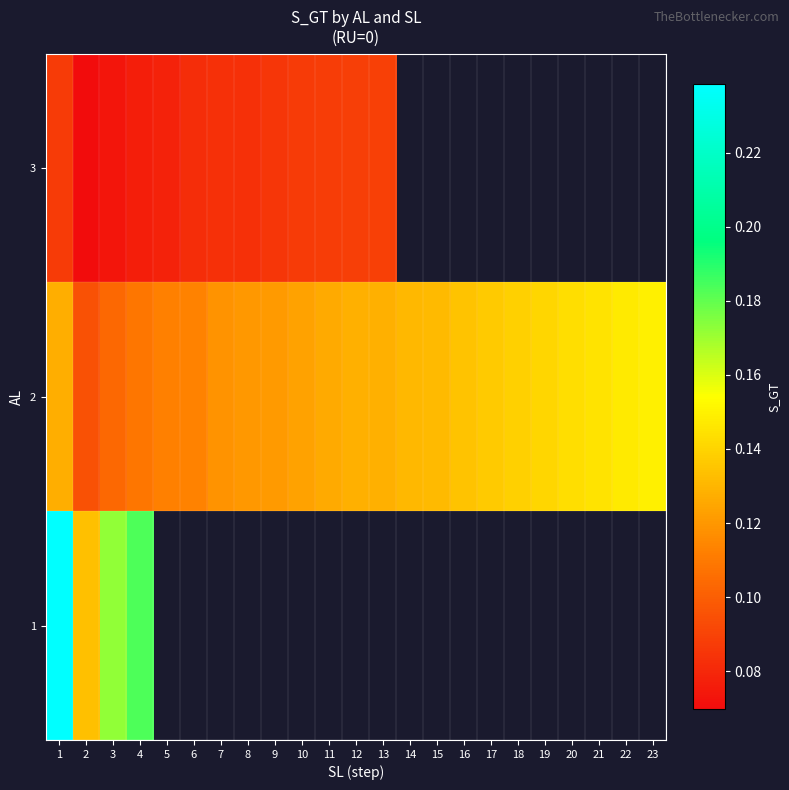

At which label does row_1 reach its minimum?

2